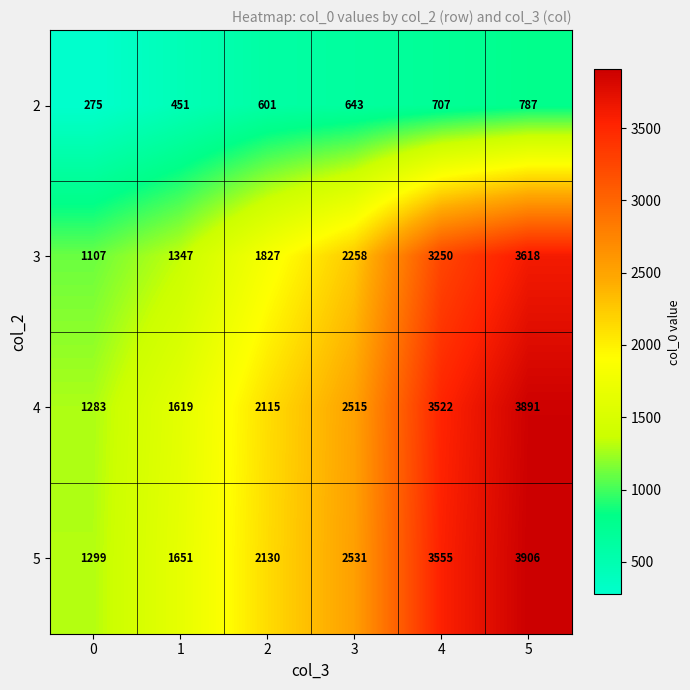

Count the 2 values in the range 451 to 707.

4